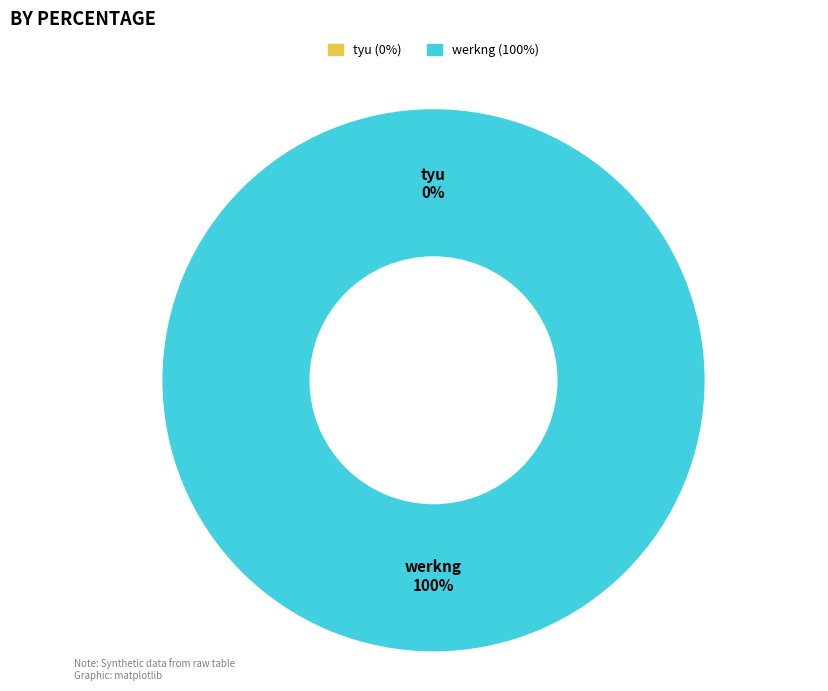

Is there any slice that represents more than half of the pie?

Yes